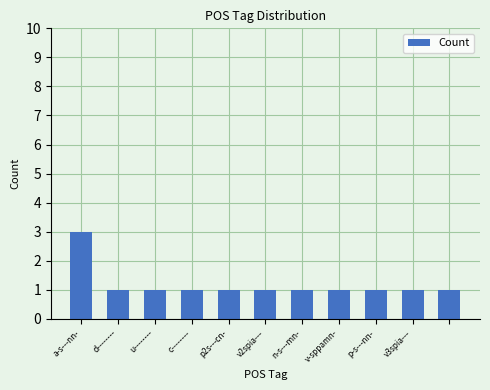

What is the value of the 8th bar from the left?

1